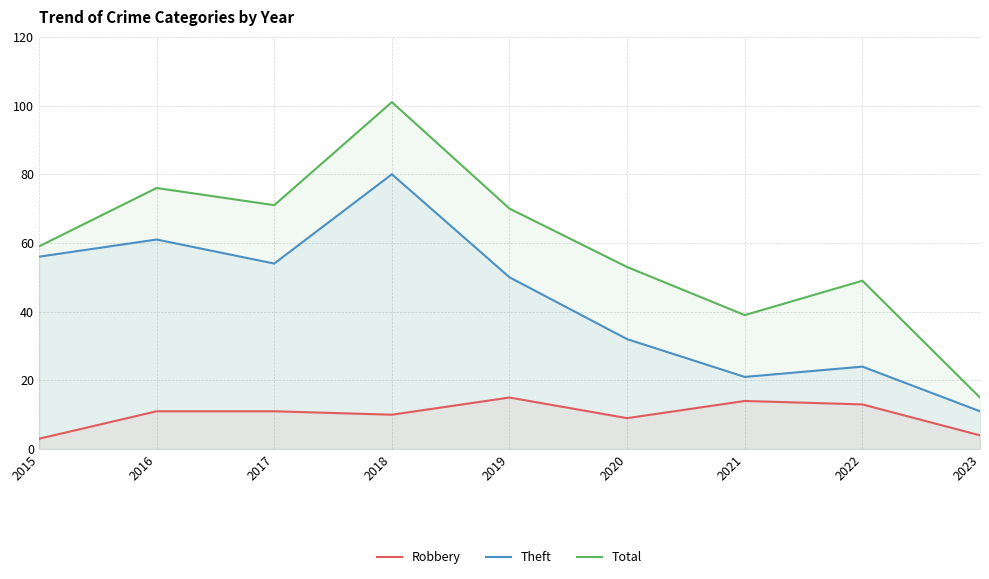

What is the difference between the Robbery values at 2023 and 2017?

7